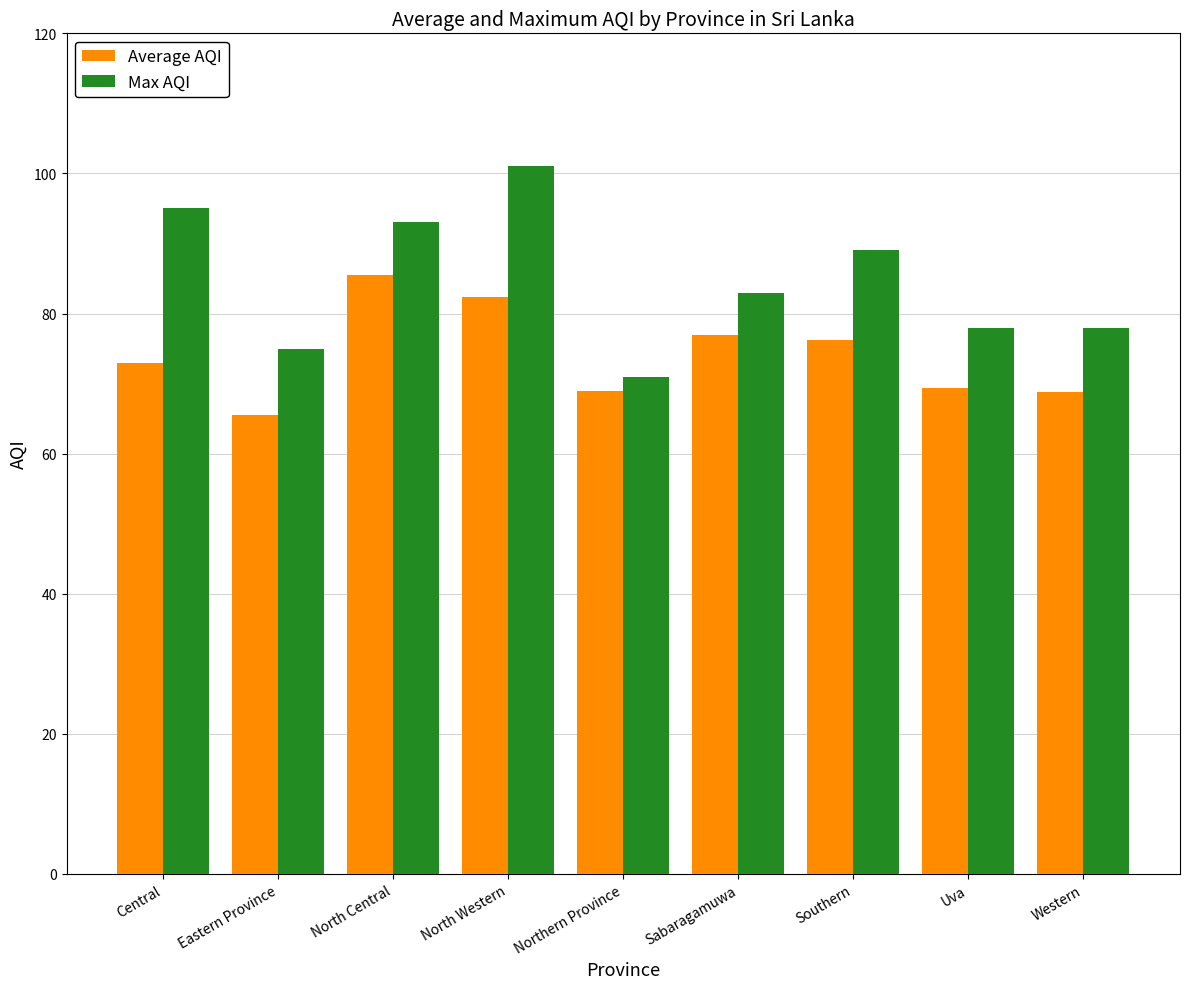

What is the value of the Max AQI bar at the 9th from the left?

78.0